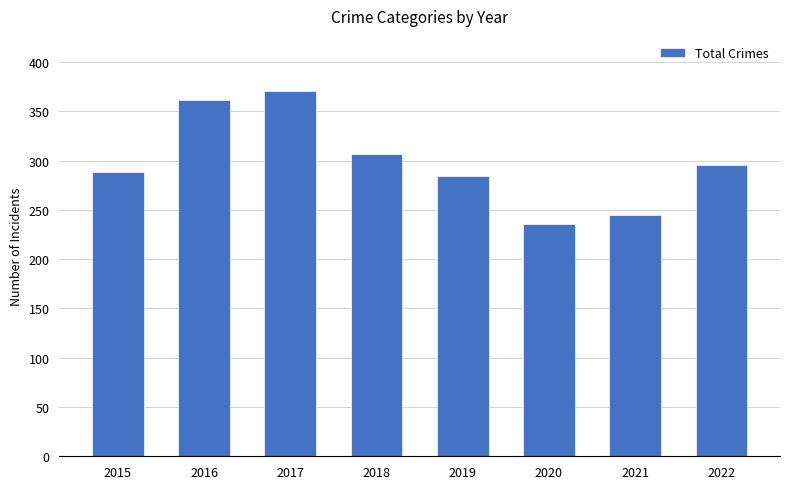

How many bars are there in total?

8